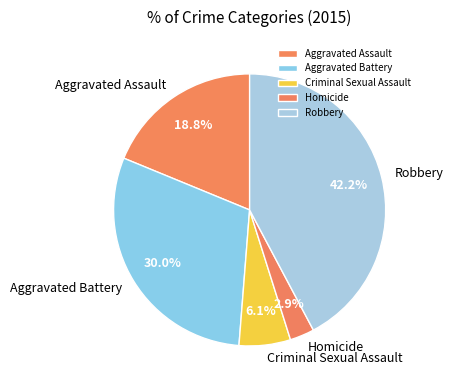

The Homicide slice represents 13% of the pie. True or false?

False